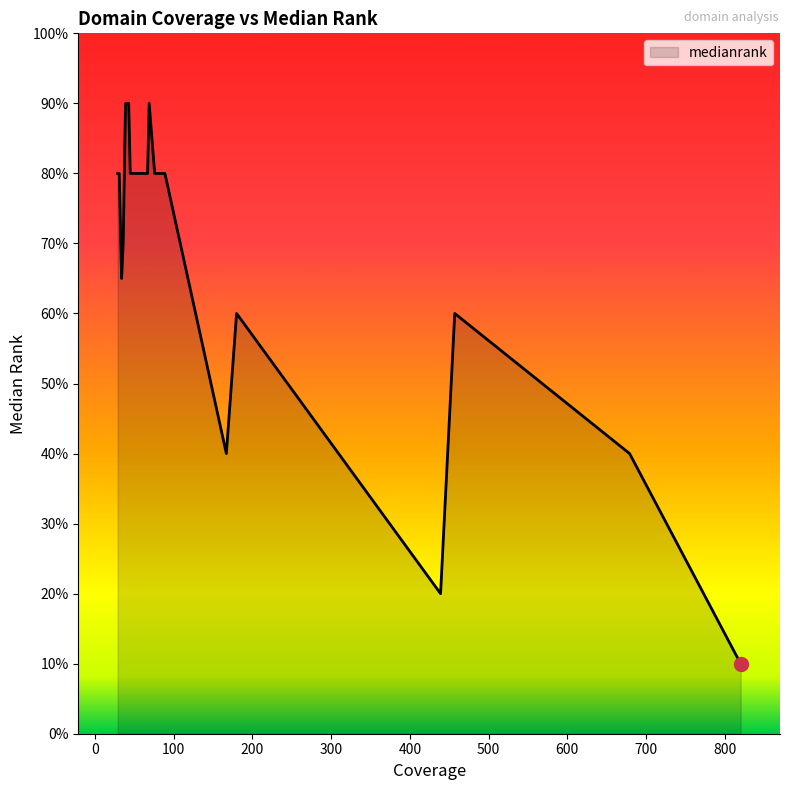

Rank the categories by value from highest to lowest.

gist.github.com, w3cschool.cn, blog.csdn.net, machinelearningmastery.com, keras-cn.readthedocs.io, kaggle.com, qiita.com, medium.com, pyimagesearch.com, tflearn.org, keunwoochoi.wordpress.com, datascience.stackexchange.com, cran.rstudio.com, devdocs.io, stackoverflow.com, faroit.github.io, github.com, blog.keras.io, keras.io, tensorflow.org